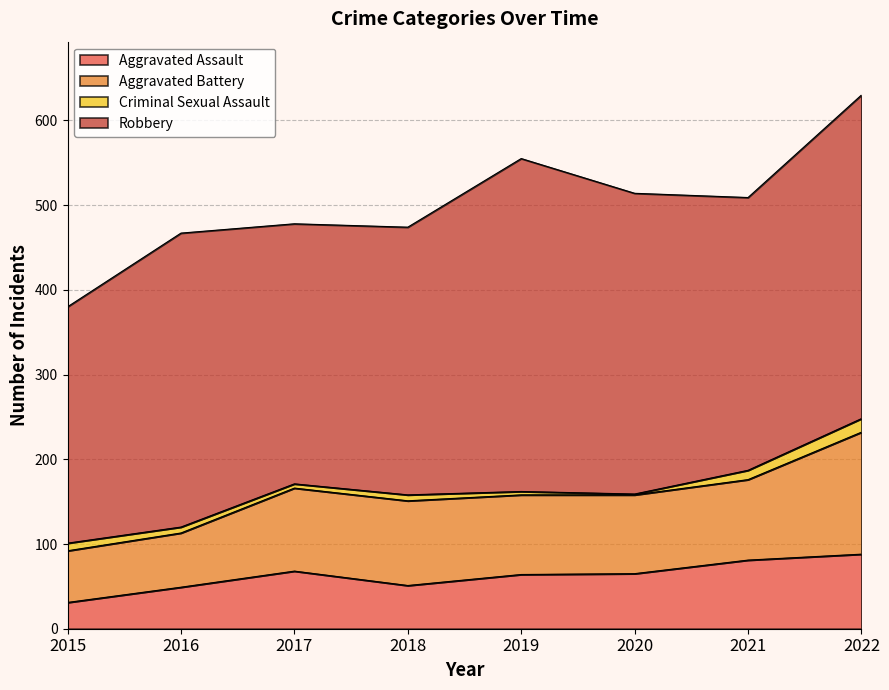

What is the difference between the highest and lowest values at 2016?

340